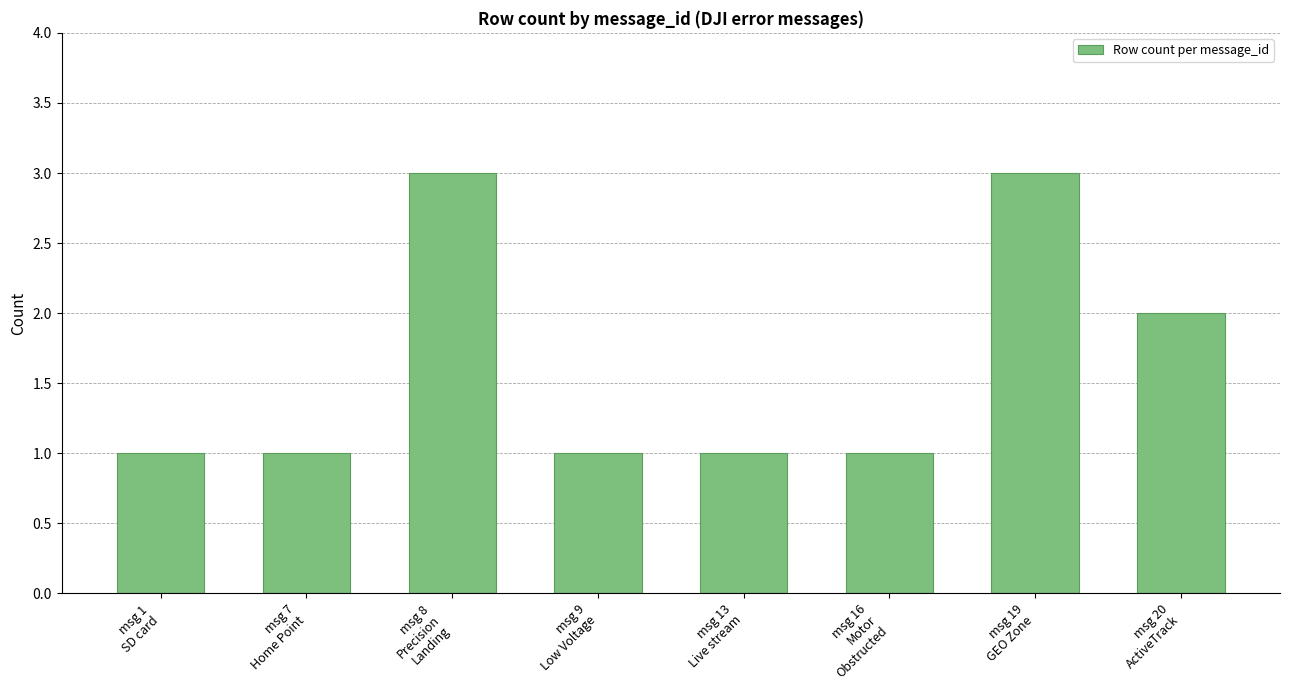

What is the value of the 6th bar from the left?

1